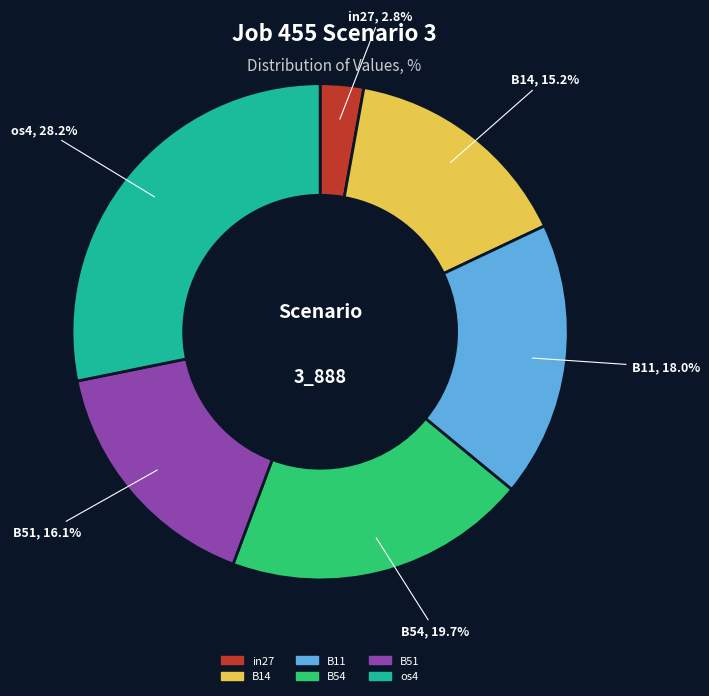

To the nearest percent, what percentage of the pie is B11?

18%